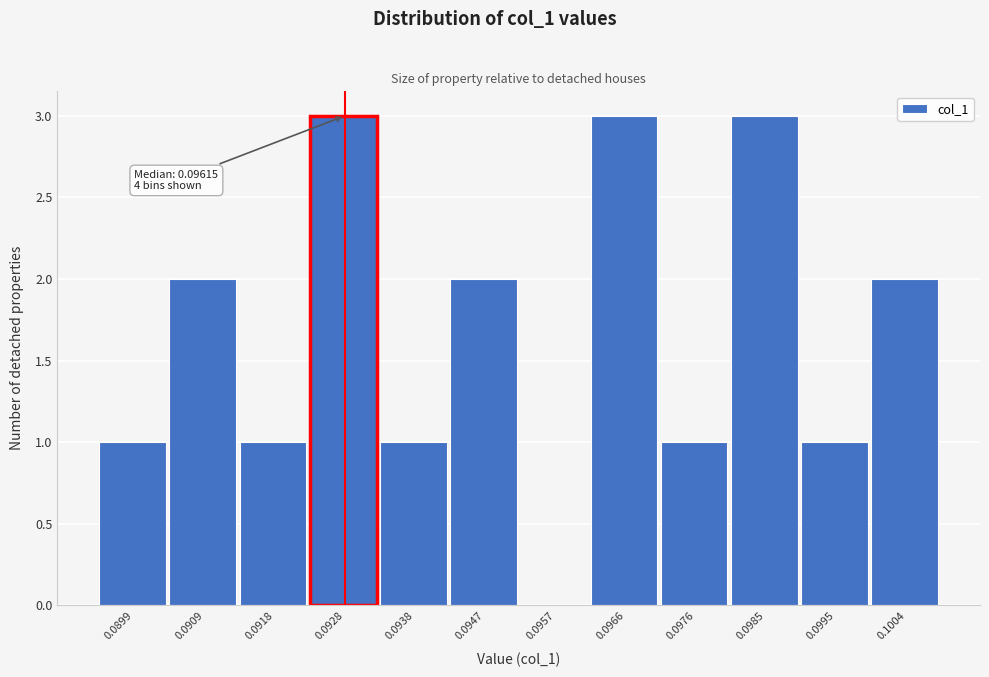

Reading left to right, what are all the values shown in this chart?

0.0899=1	0.0909=2	0.0918=1	0.0928=3	0.0938=1	0.0947=2	0.0957=0	0.0966=3	0.0976=1	0.0985=3	0.0995=1	0.1004=2